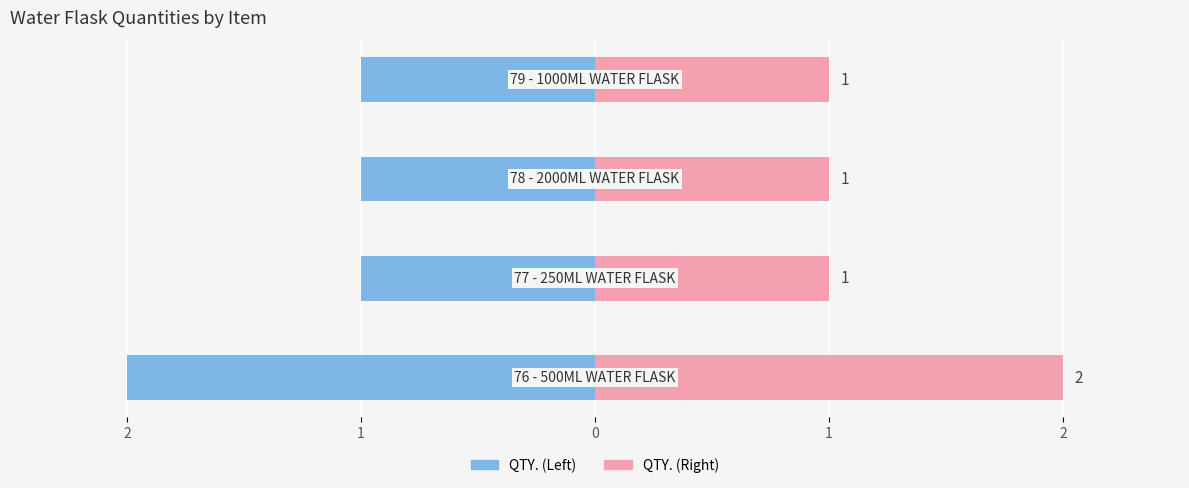

How many bars are there in each group?

2